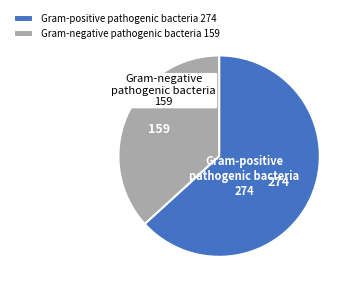

What is the smallest slice in the pie chart?

Gram-negative pathogenic bacteria 159